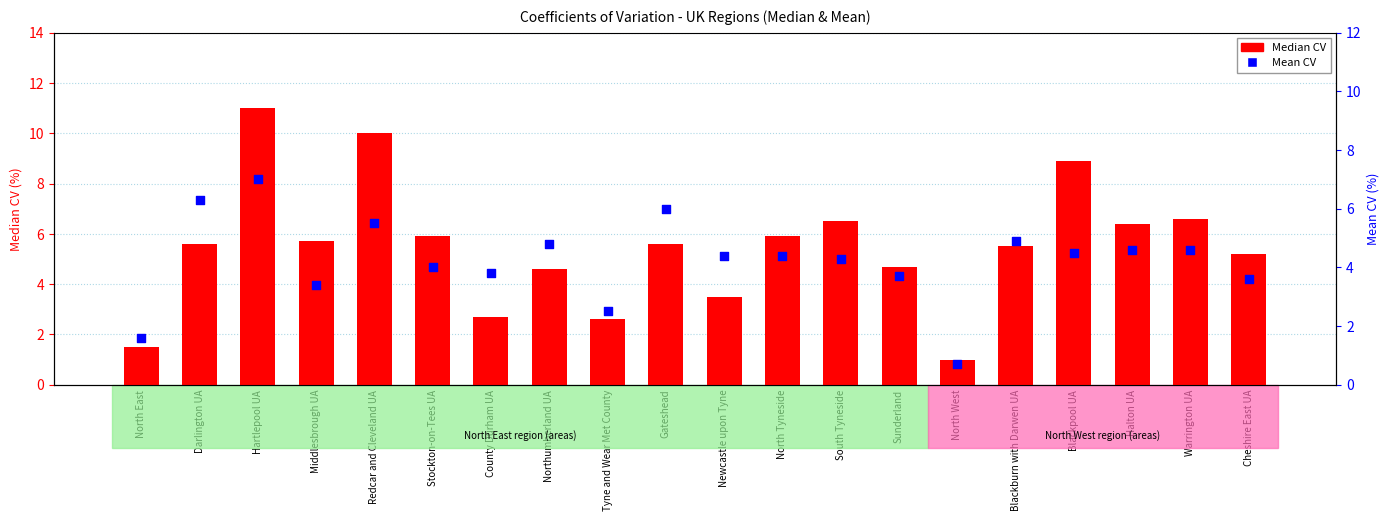

Which series reaches the maximum Y coordinate?

Median CV